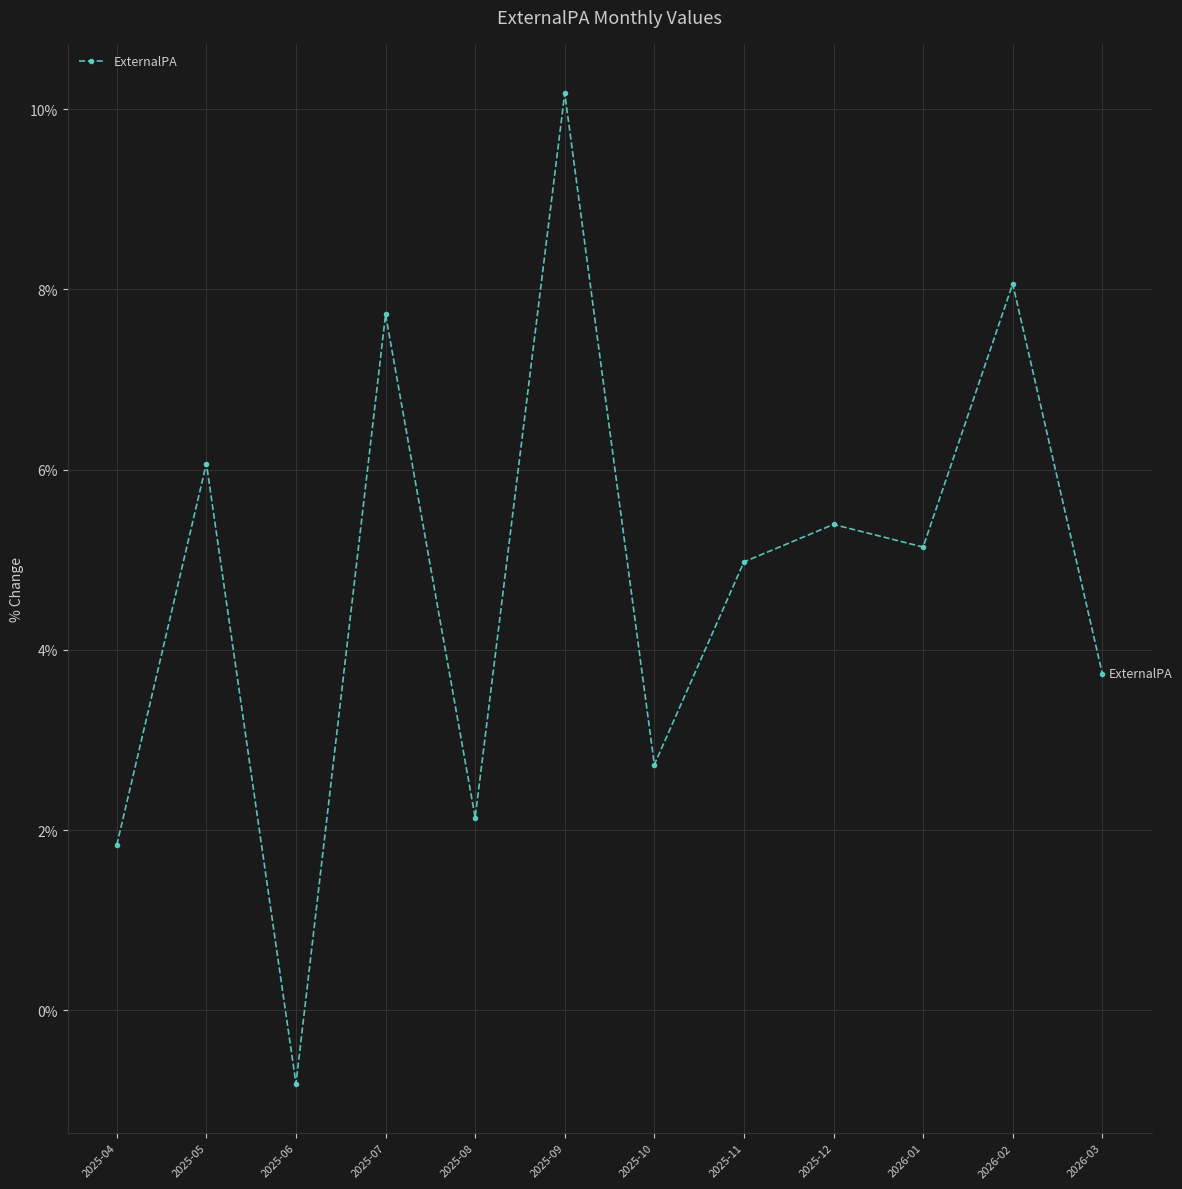

Where does the data first go above 0?

2025-04